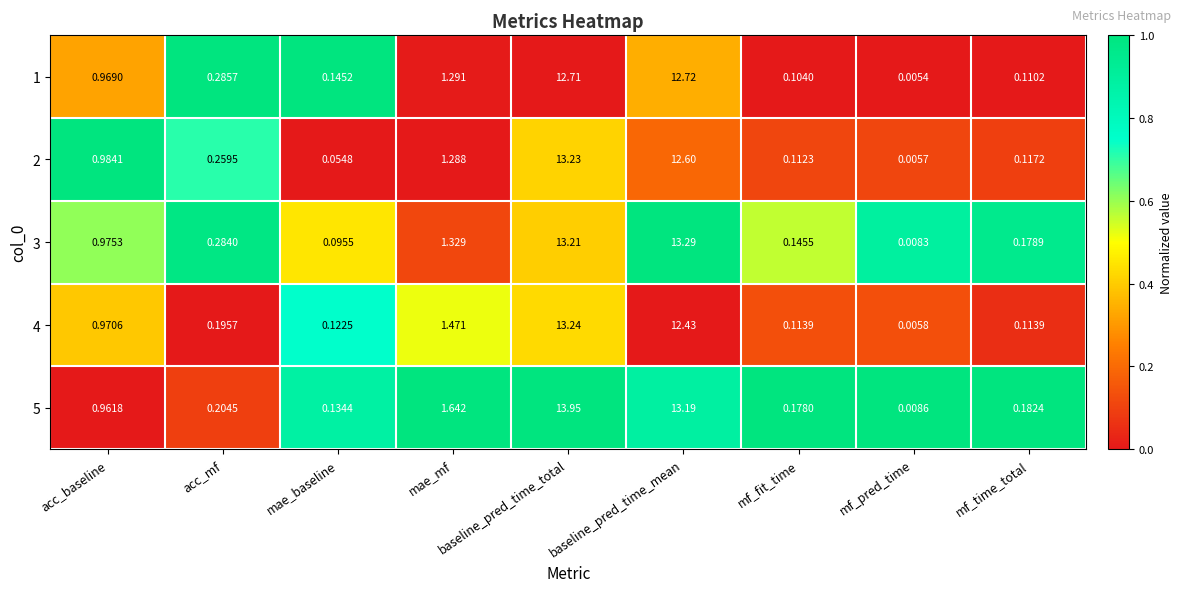

At acc_baseline, list the series in order from largest to smallest.

2, 3, 4, 1, 5